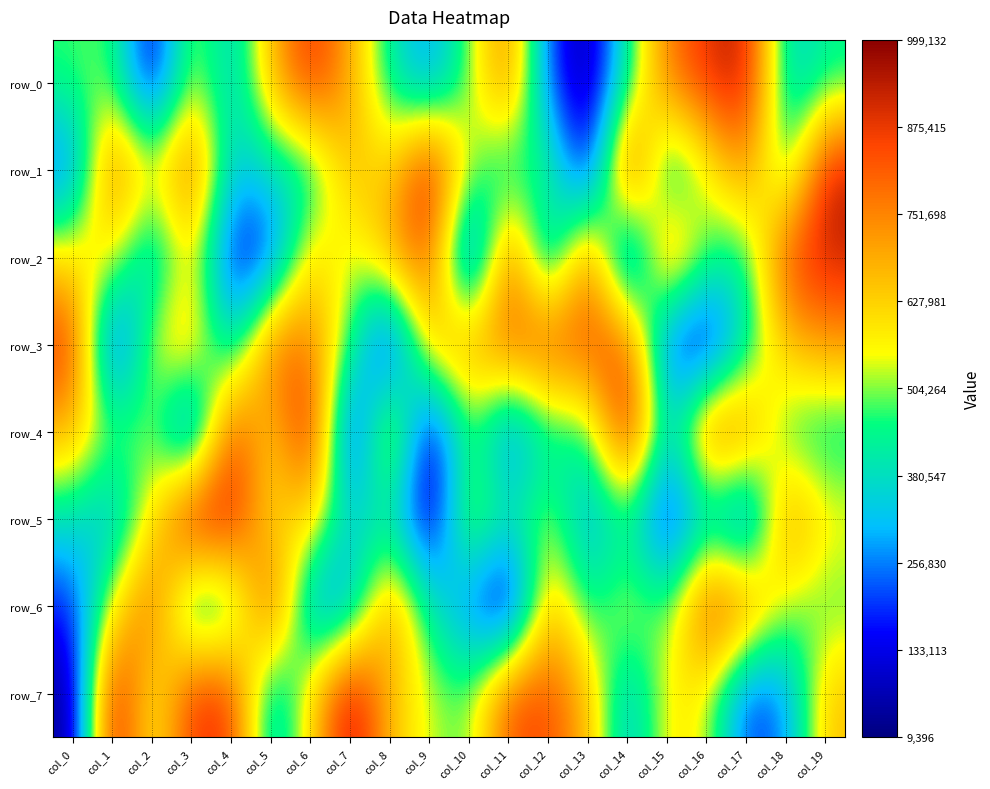

Which category has the lowest value across all series?

col_11